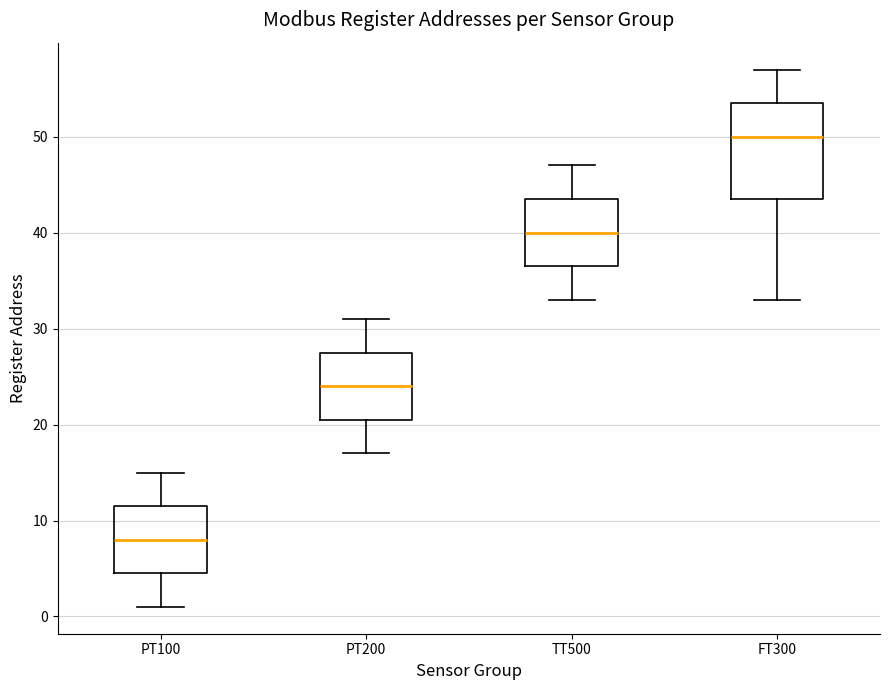

Reading left to right, transcribe this box plot: for each box, give where its median line is, the range the box spans, and where its two whiskers end, as read against the y-axis. The values are not printed on the chart, so give them approximately, as read against the axis.

PT100: median 8, box 5 to 12, whiskers 1 to 15
PT200: median 24, box 21 to 28, whiskers 17 to 31
TT500: median 40, box 37 to 44, whiskers 33 to 47
FT300: median 50, box 44 to 54, whiskers 33 to 57